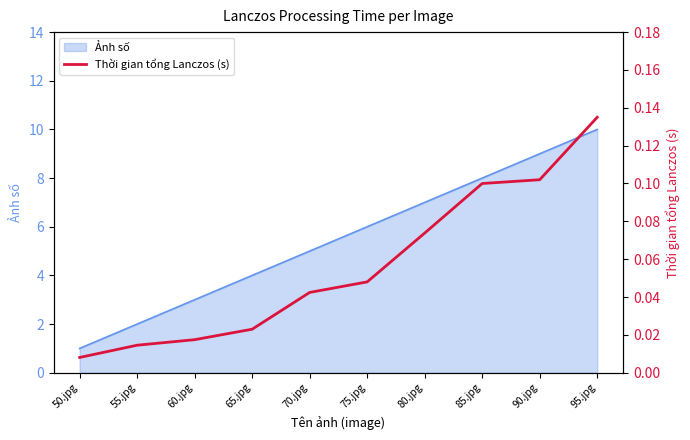

How many categories are shown in the chart?

10